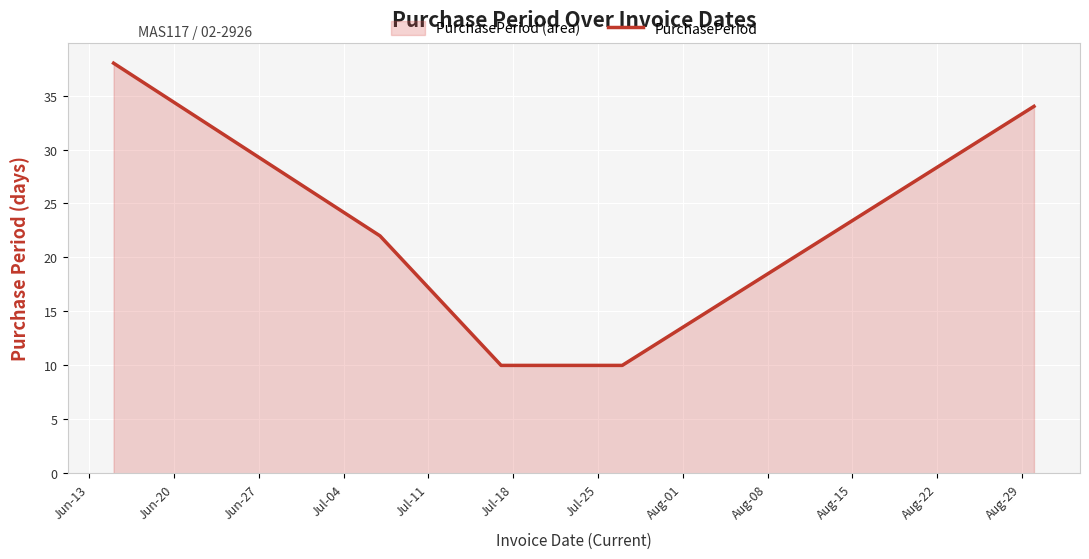

True or false: there are more than 1 points higher than both neighbors.

False